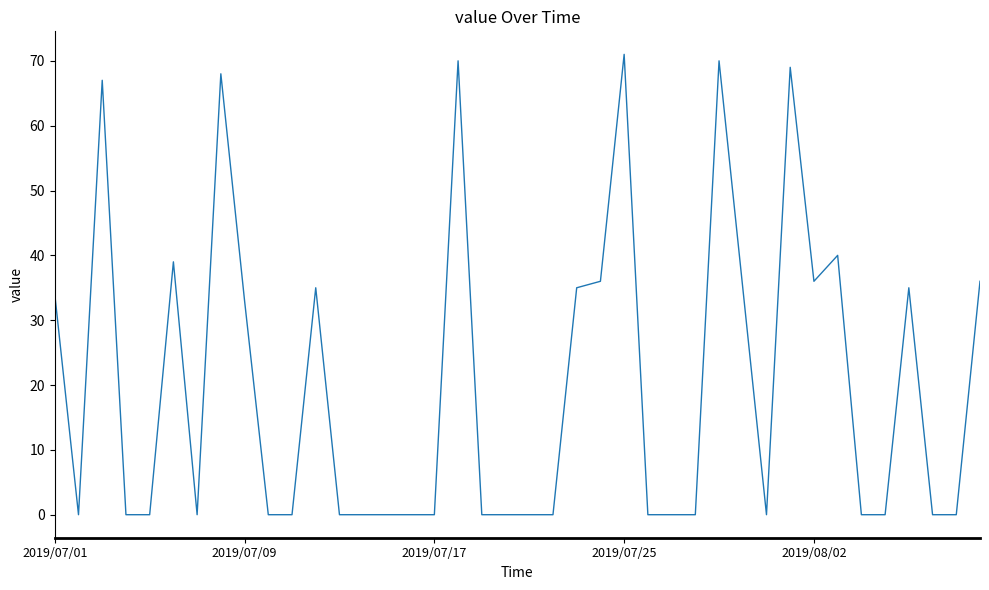

What is the maximum value shown in the chart?

71